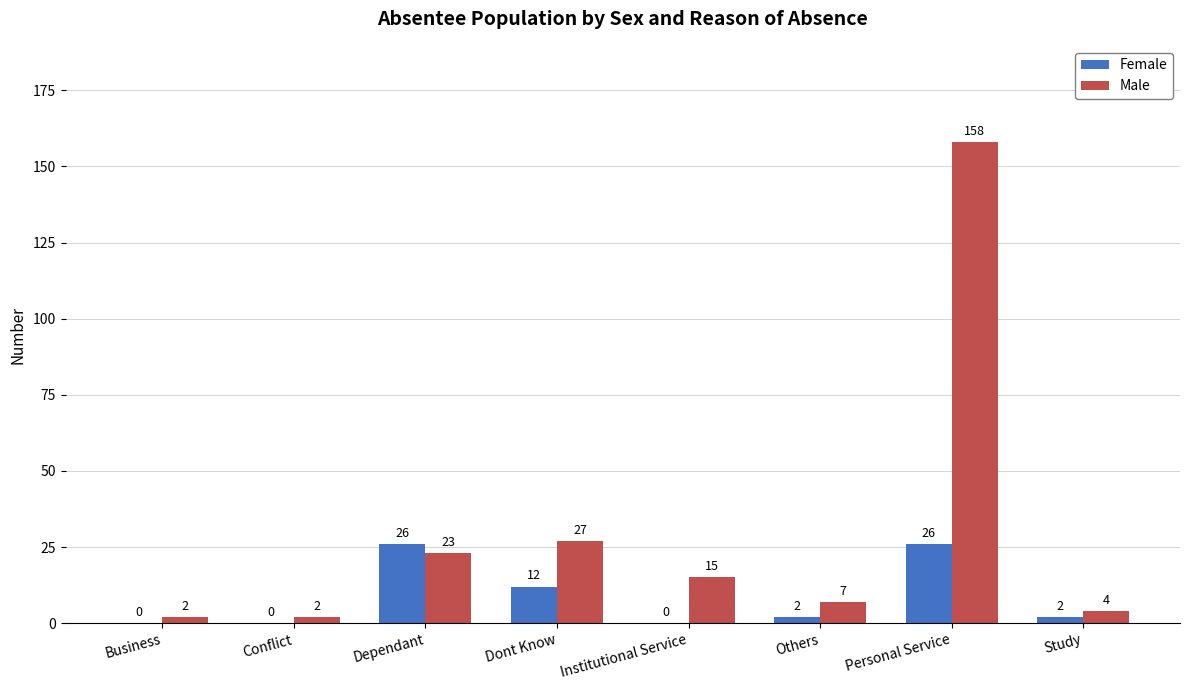

Are the bars grouped side by side (vs. stacked)?

Yes